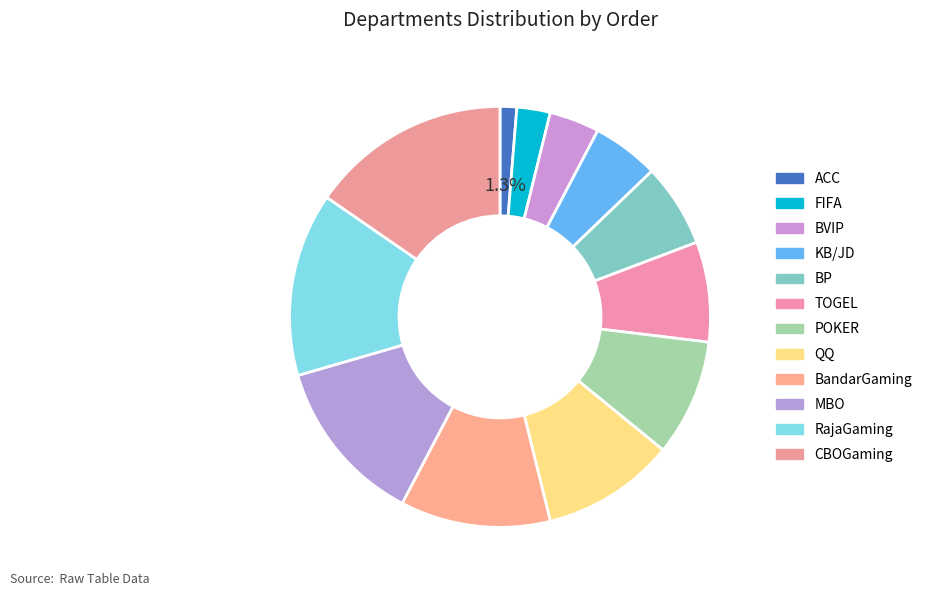

To the nearest percent, what is the difference between the KB/JD and RajaGaming slice percentages?

9%